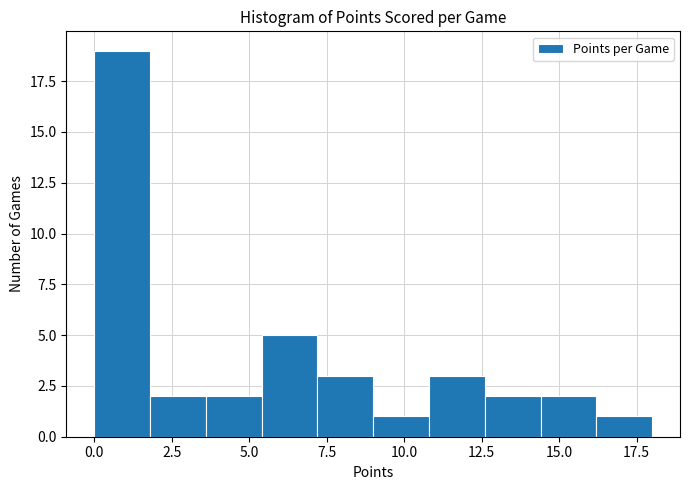

Read against the x-axis, roughly where is the centre of the tallest bar?

1.0